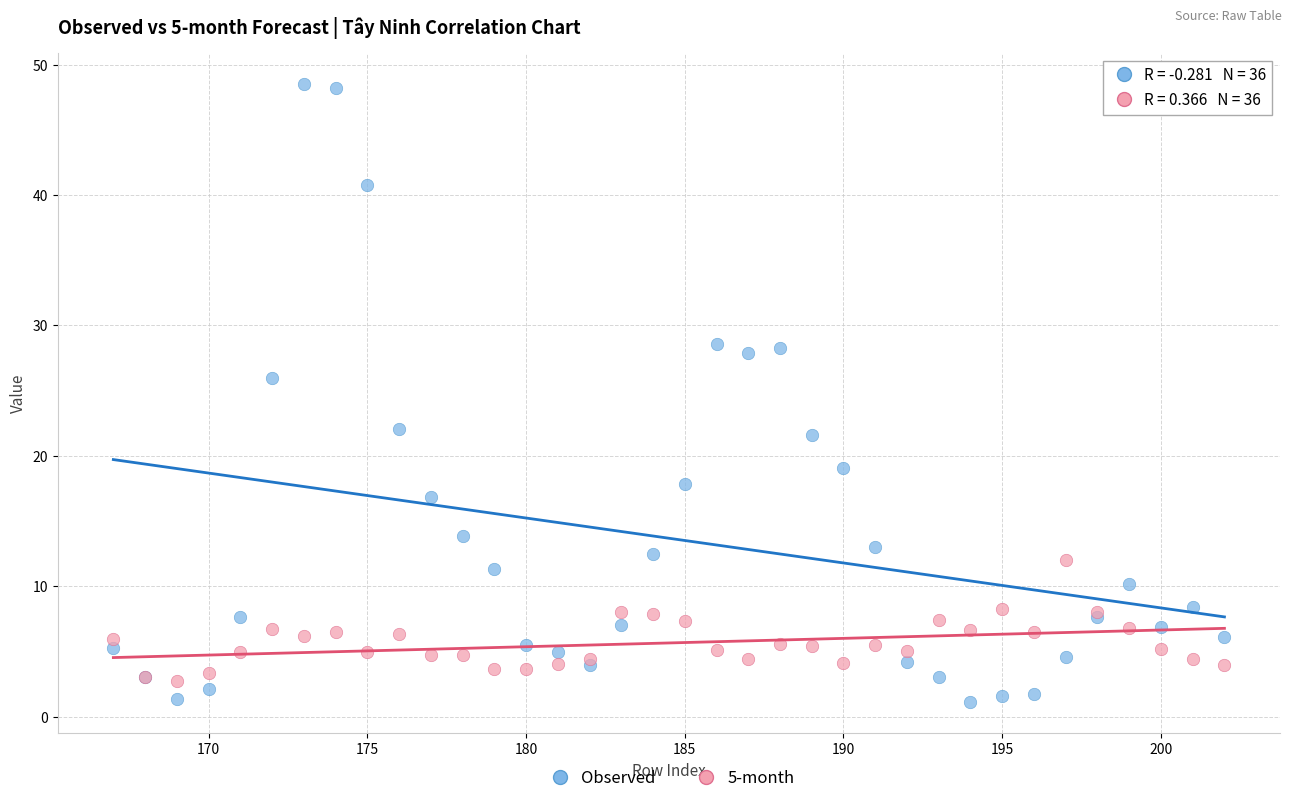

Which series has the largest Y range (max minus min)?

Observed